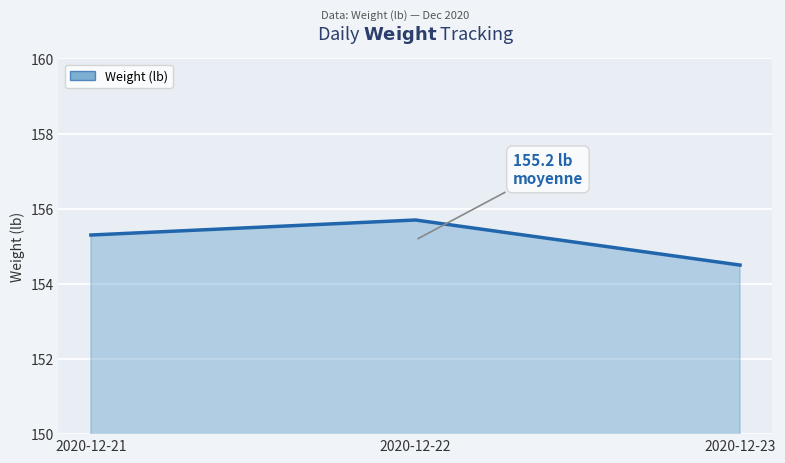

How many values exceed 155?

2